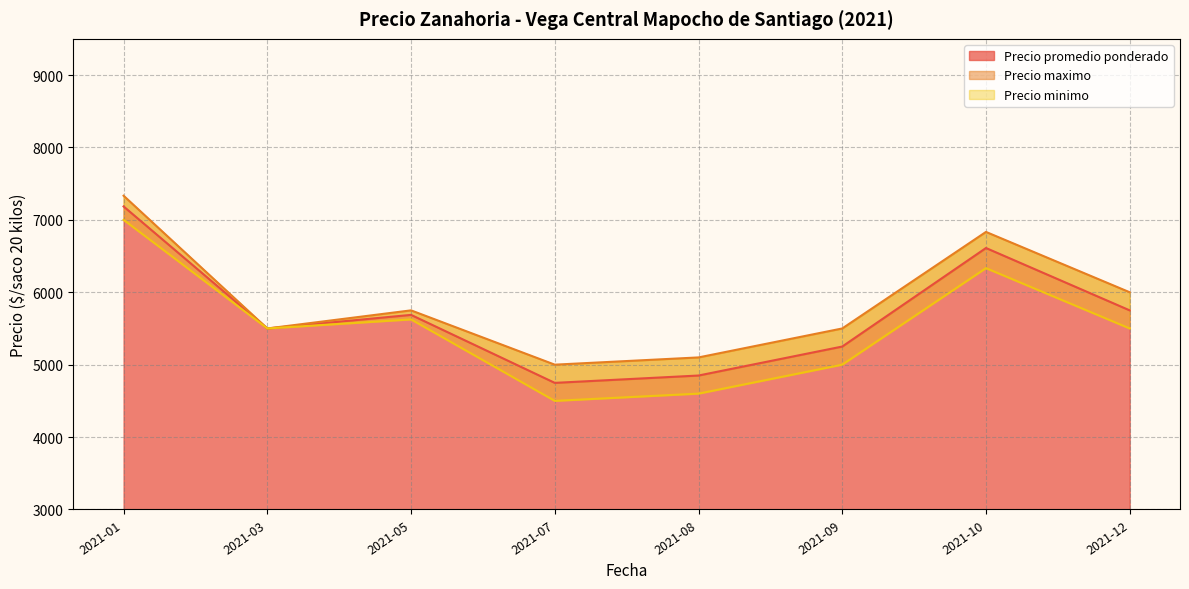

Is the value of Precio promedio ponderado at 2021-01-19 greater than the value of Precio minimo at 2021-12-21?

Yes